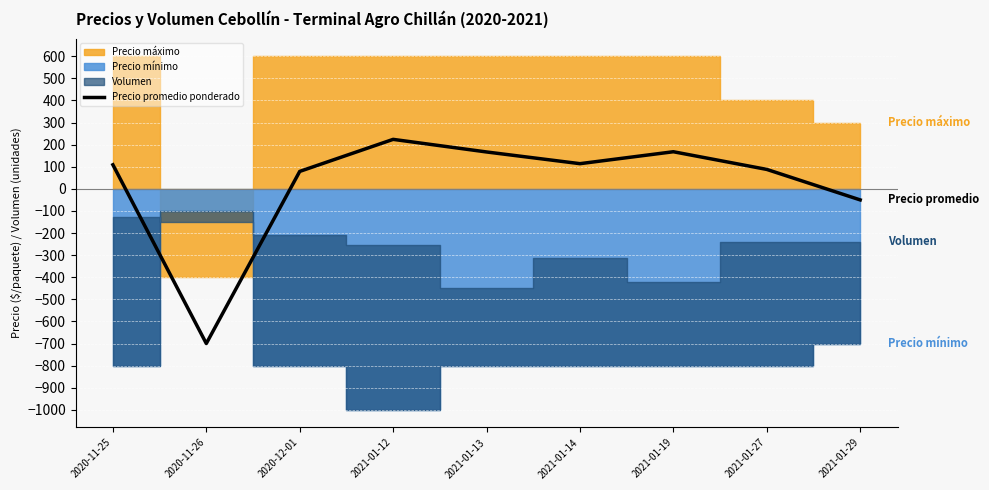

What is the label of the 3rd point from the left?

2020-12-01